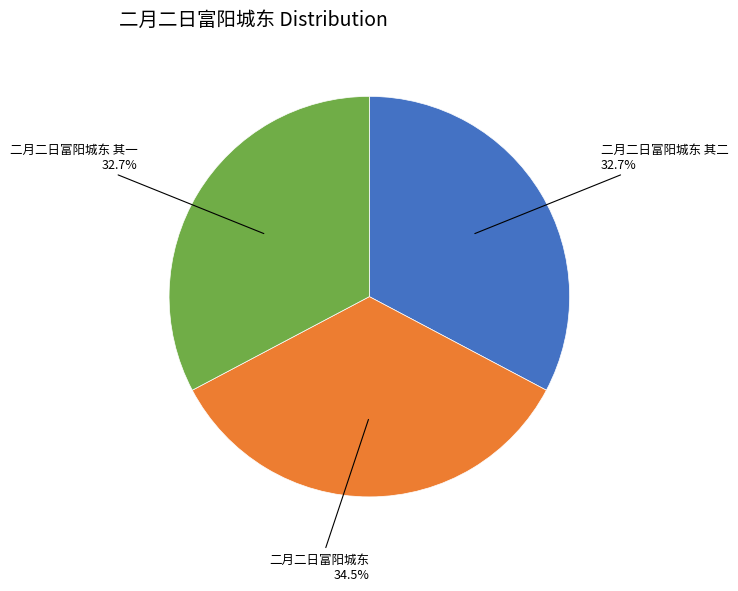

Is there any slice that represents more than half of the pie?

No